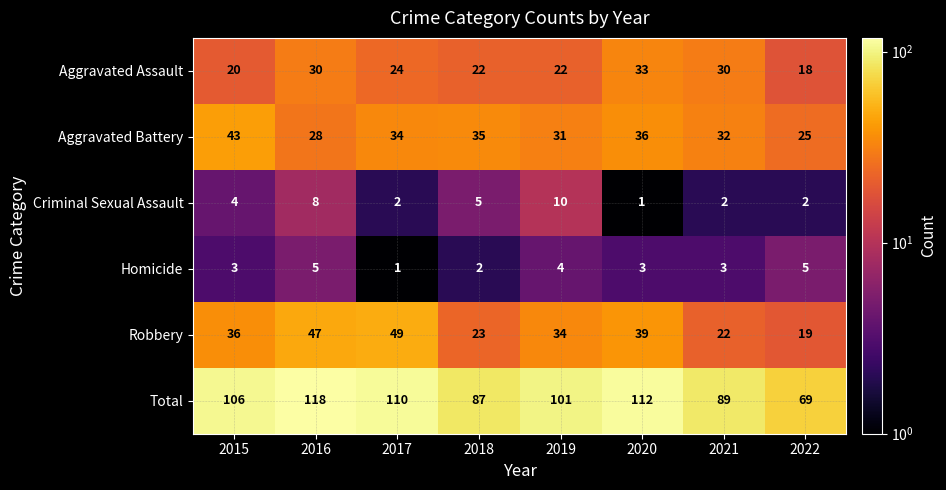

The value of Homicide at 2017 is 0. True or false?

False